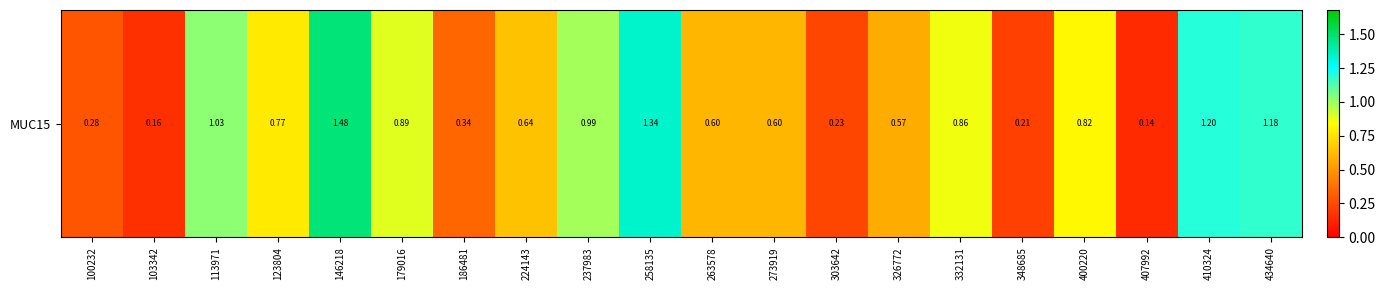

What is the maximum value shown in the chart?

1.5